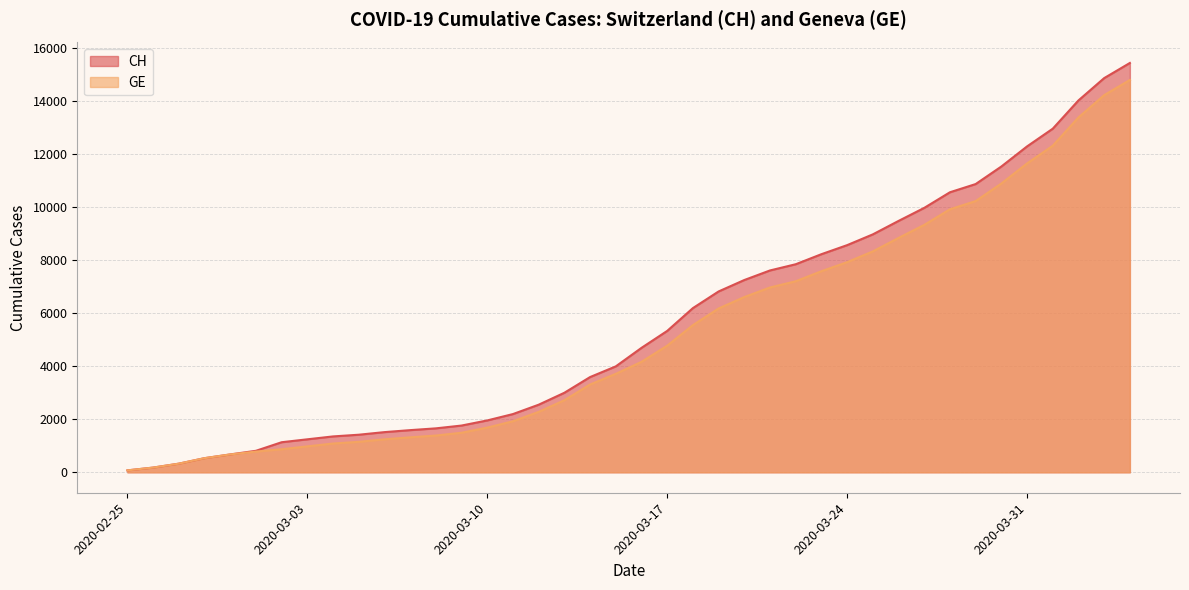

Which label corresponds to the smallest value in the chart?

2020-02-25